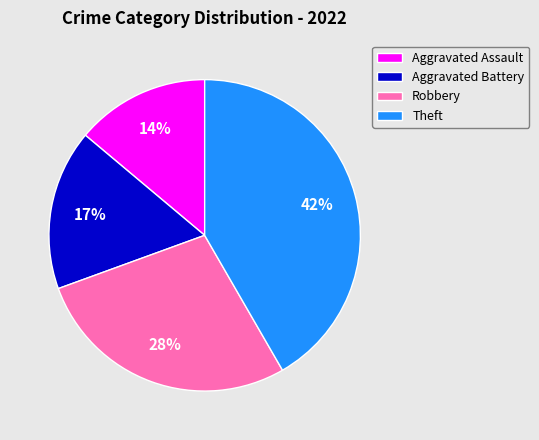

Is the sum of Aggravated Assault and Robbery greater than half?

No